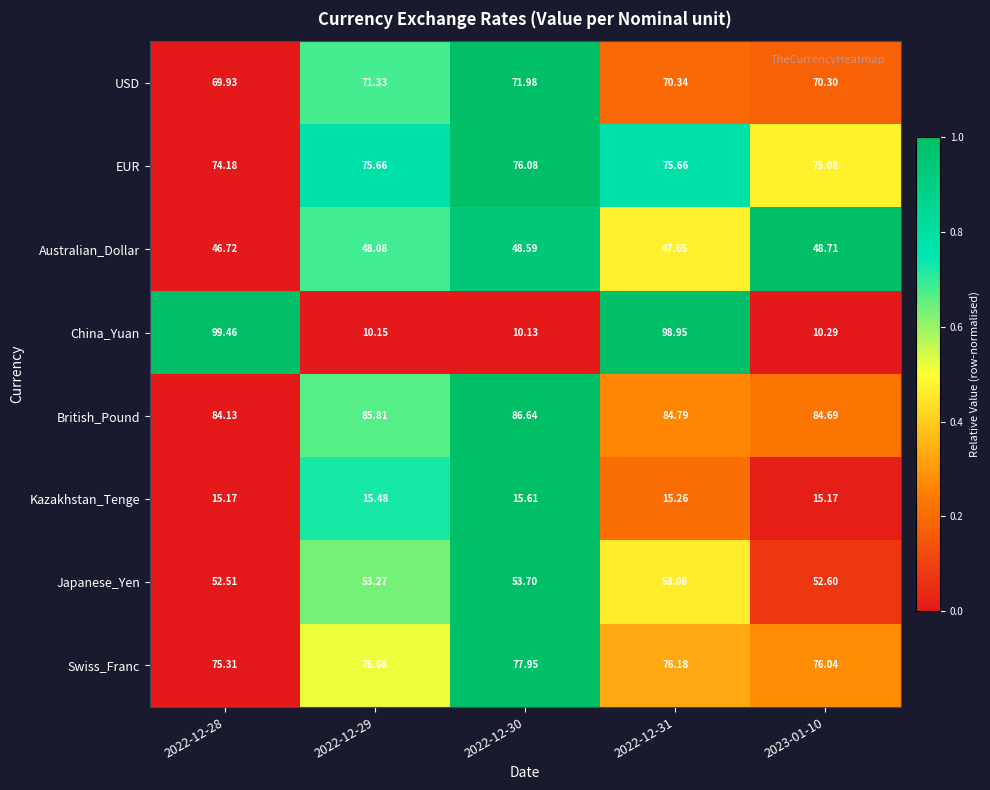

Between 2022-12-28 and 2022-12-30, which series saw the biggest shift?

China_Yuan